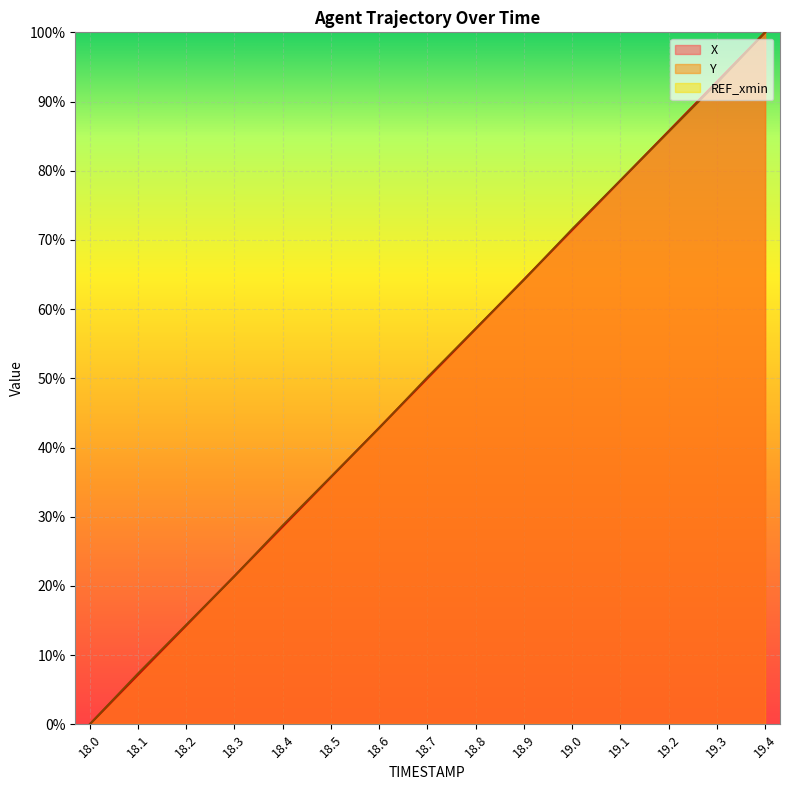

Reading left to right, transcribe all the data shown in this chart.

X: 18.0=0.0	18.1=7.1	18.2=14.3	18.3=21.4	18.4=28.6	18.5=35.7	18.6=42.9	18.7=50.0	18.8=57.1	18.9=64.3	19.0=71.4	19.1=78.6	19.2=85.7	19.3=92.9	19.4=100.0
Y: 18.0=0.0	18.1=7.3	18.2=14.4	18.3=21.4	18.4=28.7	18.5=35.8	18.6=42.8	18.7=50.1	18.8=57.2	18.9=64.2	19.0=71.6	19.1=78.6	19.2=85.6	19.3=92.7	19.4=100.0